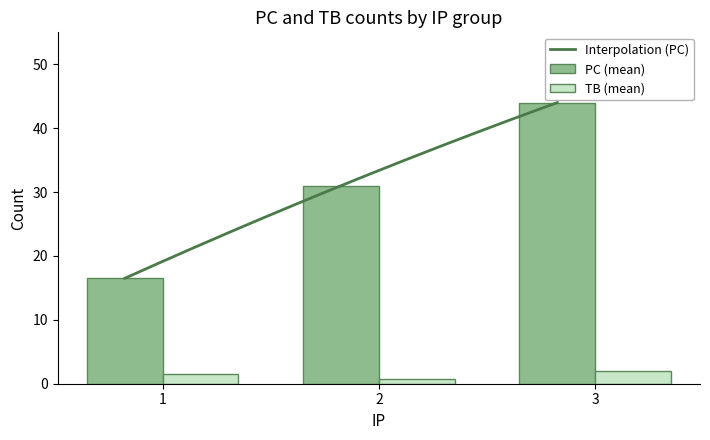

Which category has the lowest value across all series?

1